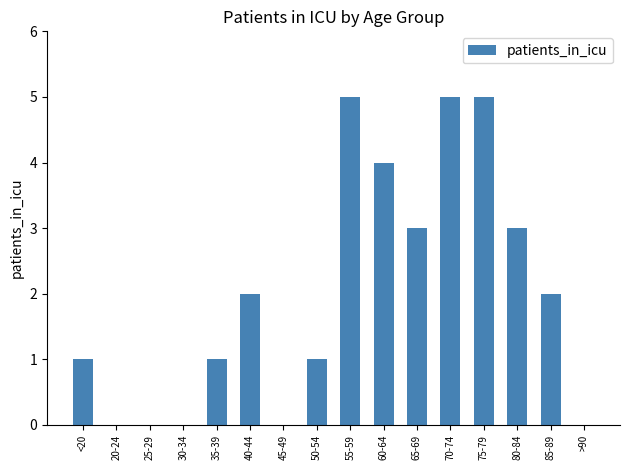

The value at 70-74 is 5. True or false?

True